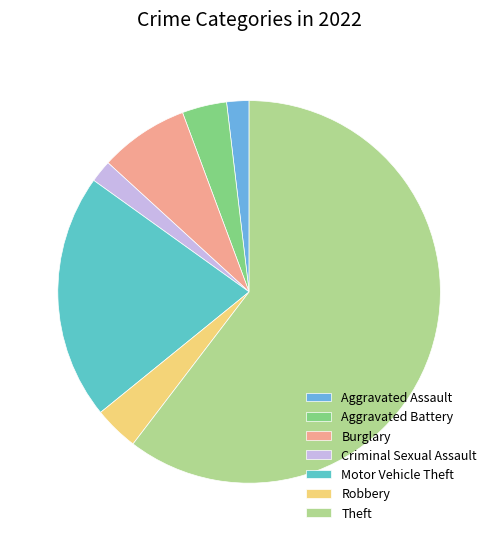

Is there any slice that represents more than half of the pie?

Yes